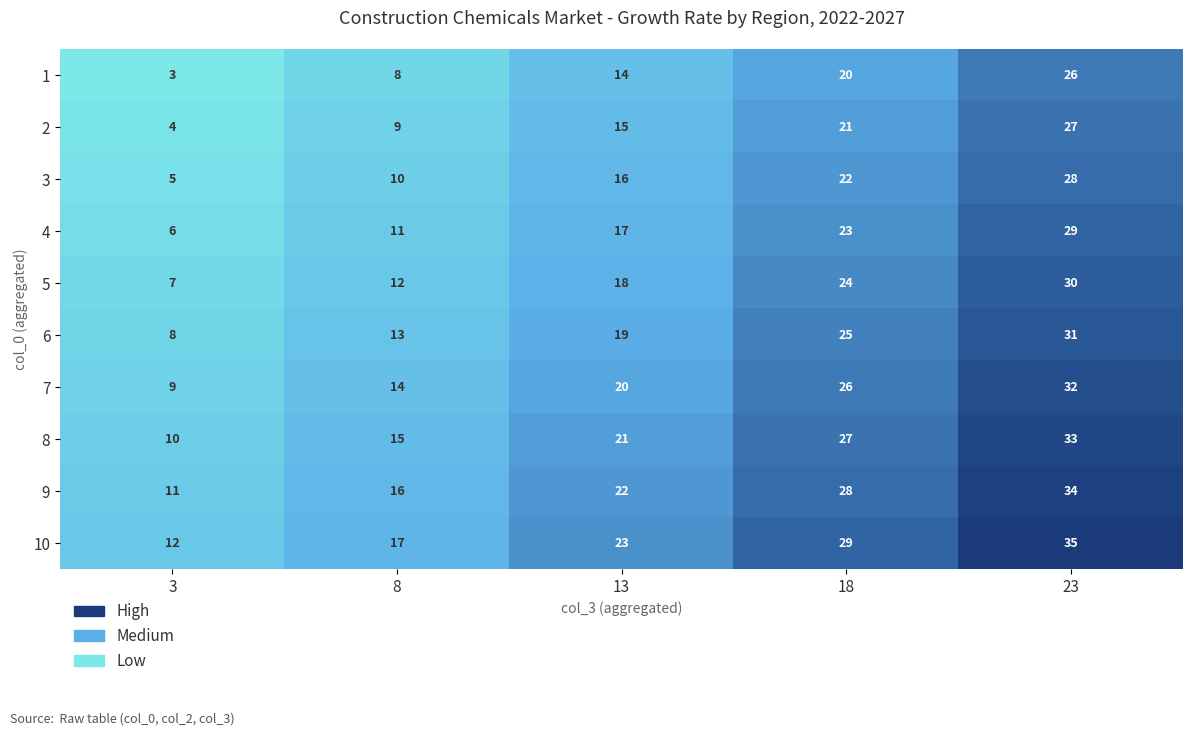

What is the sum of the 9 values at 23 and 8?

50